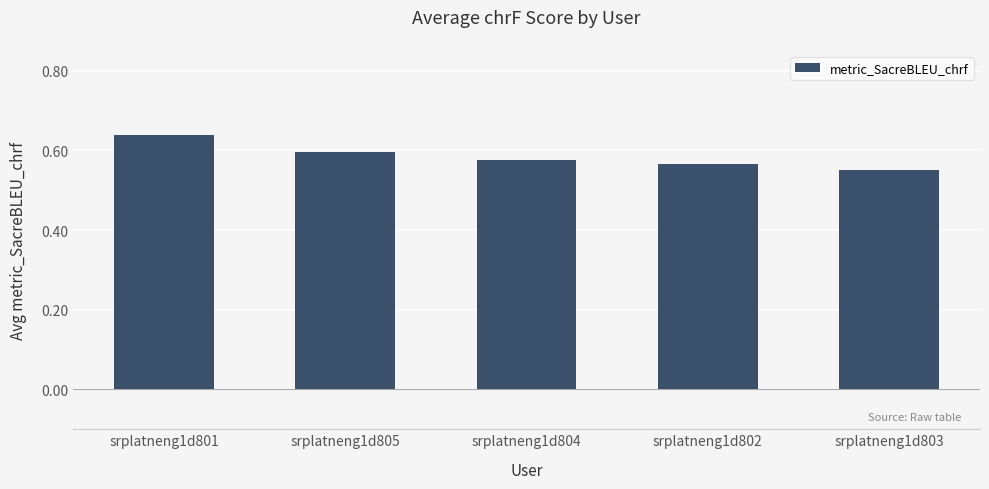

Which category has the lowest value across all series?

srplatneng1d803